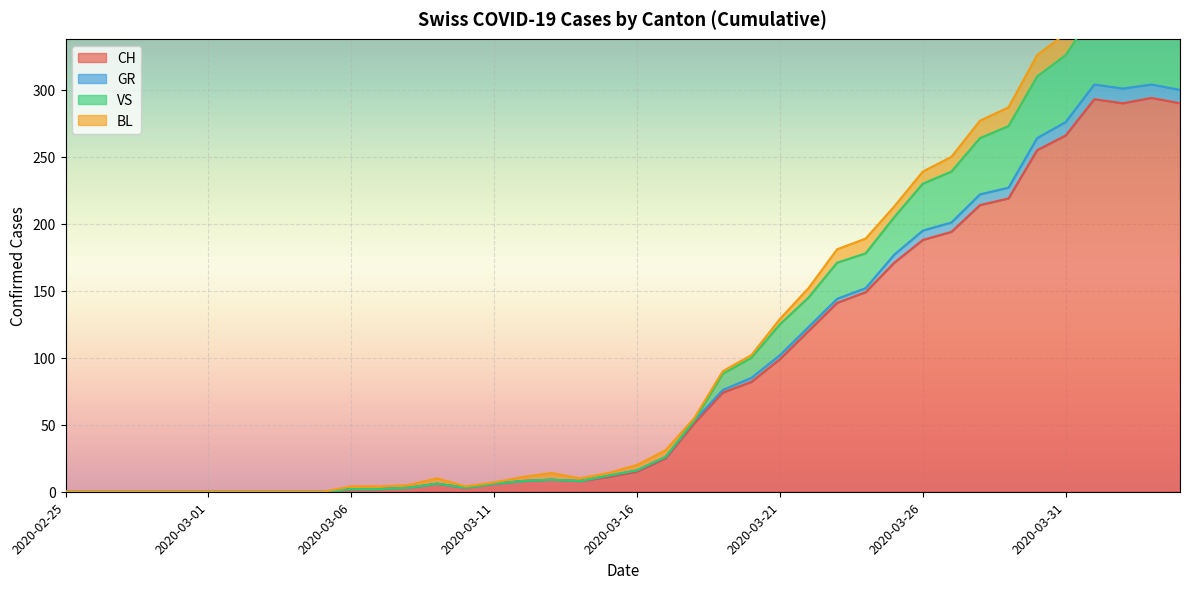

Where is VS nearest to the value 180?

2020-03-24